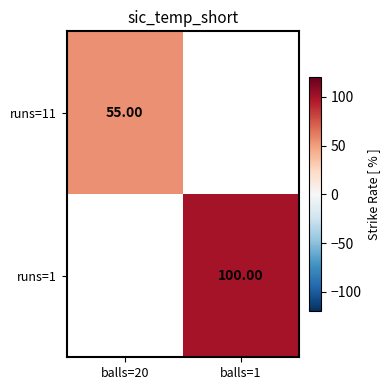

What is the difference between the highest and lowest values at balls=20?

55